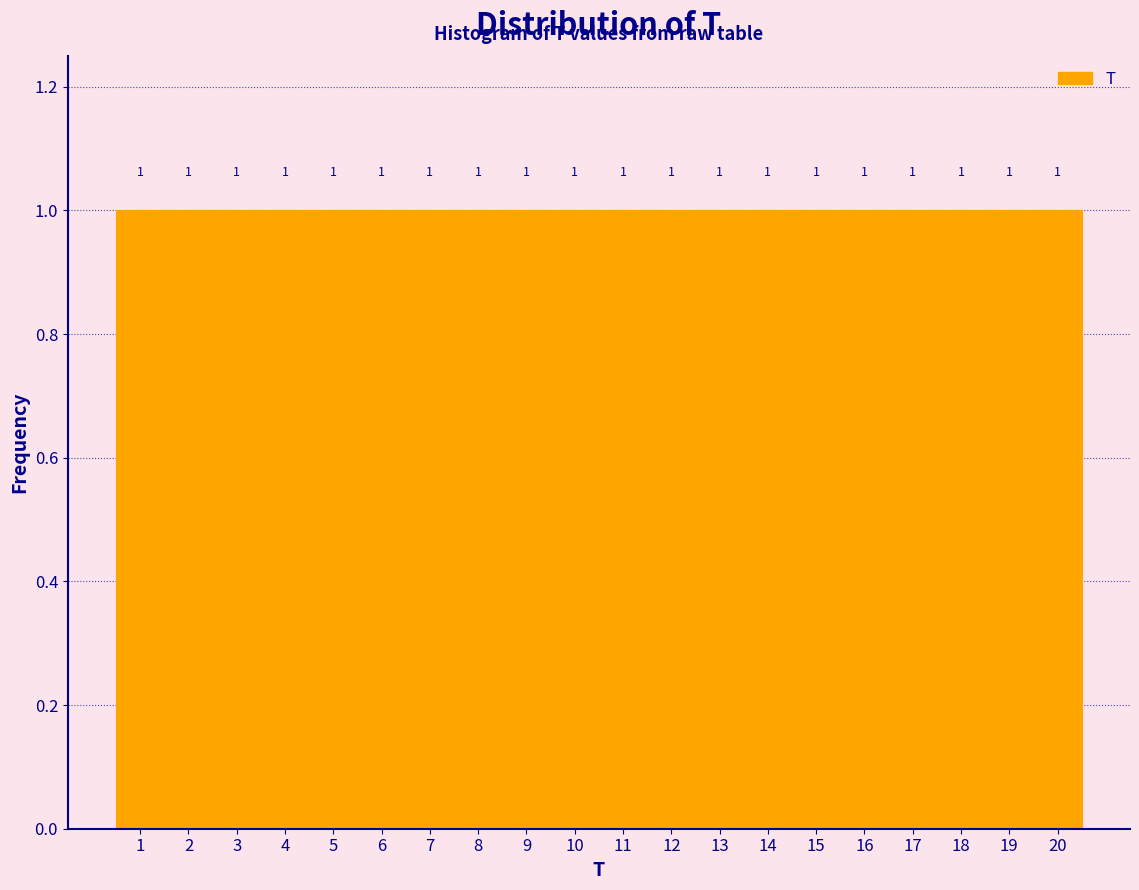

How tall is the bar that spans 3.5 to 4.5 on the x-axis?

1